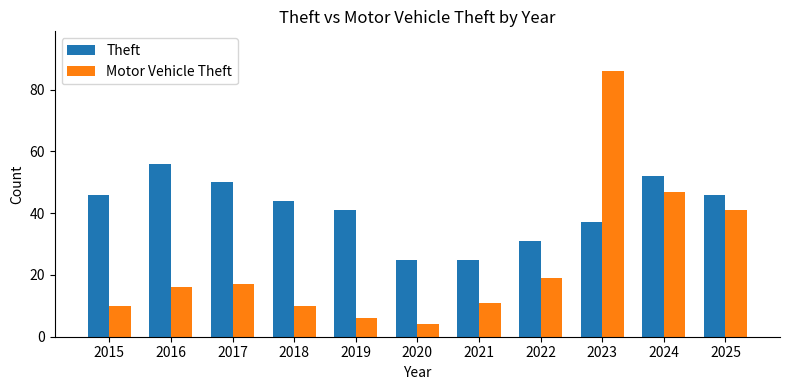

What are all the series names shown in the legend?

Theft, Motor Vehicle Theft